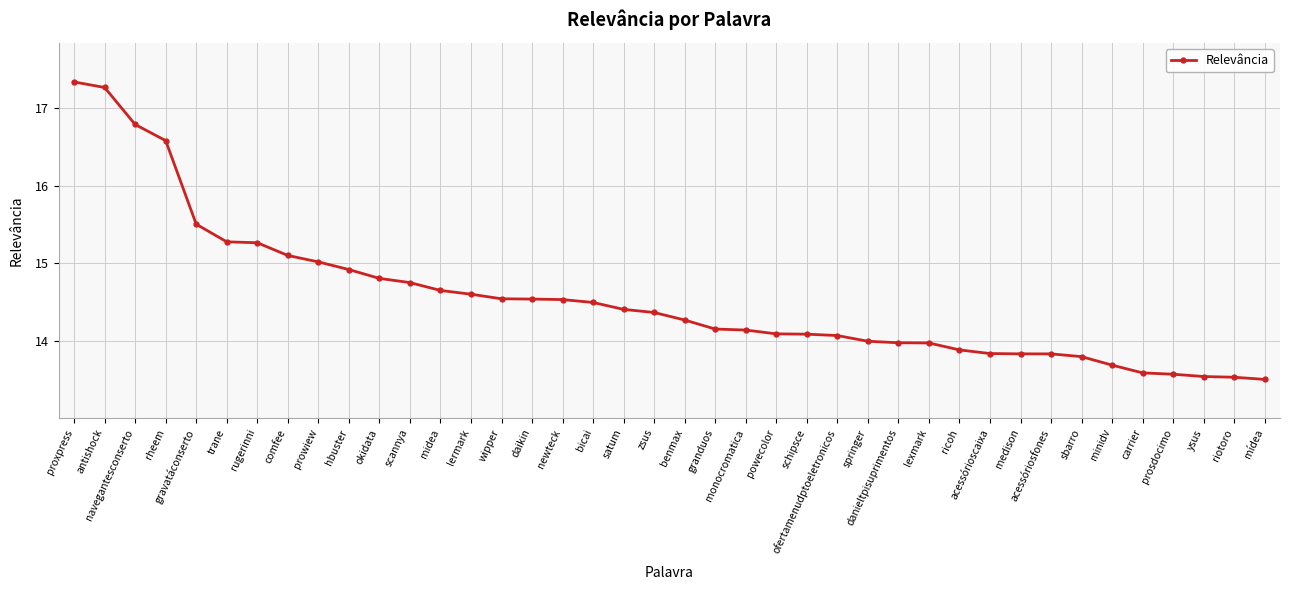

What is the ratio of the value at rheem to the value at lermark?

1.1